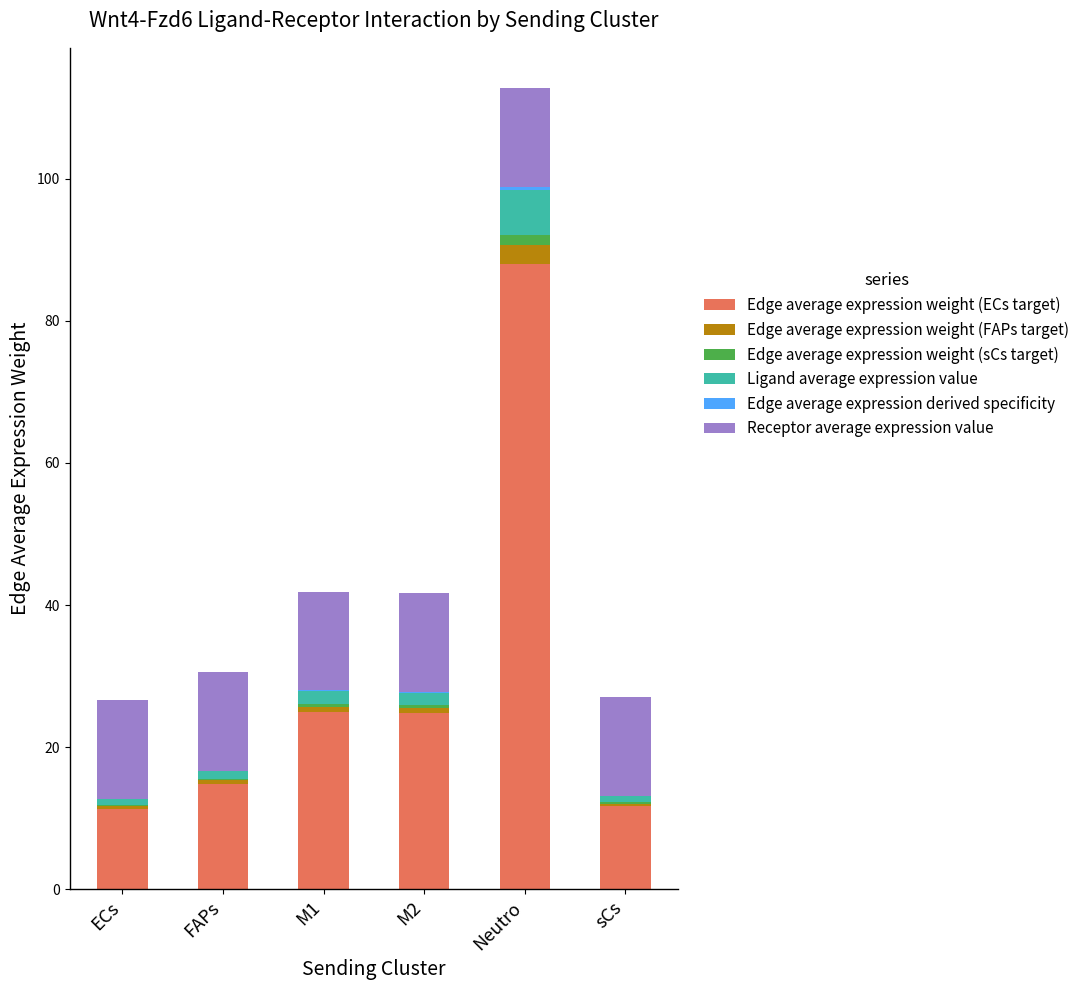

At which category is the sum across all series the highest?

Neutro